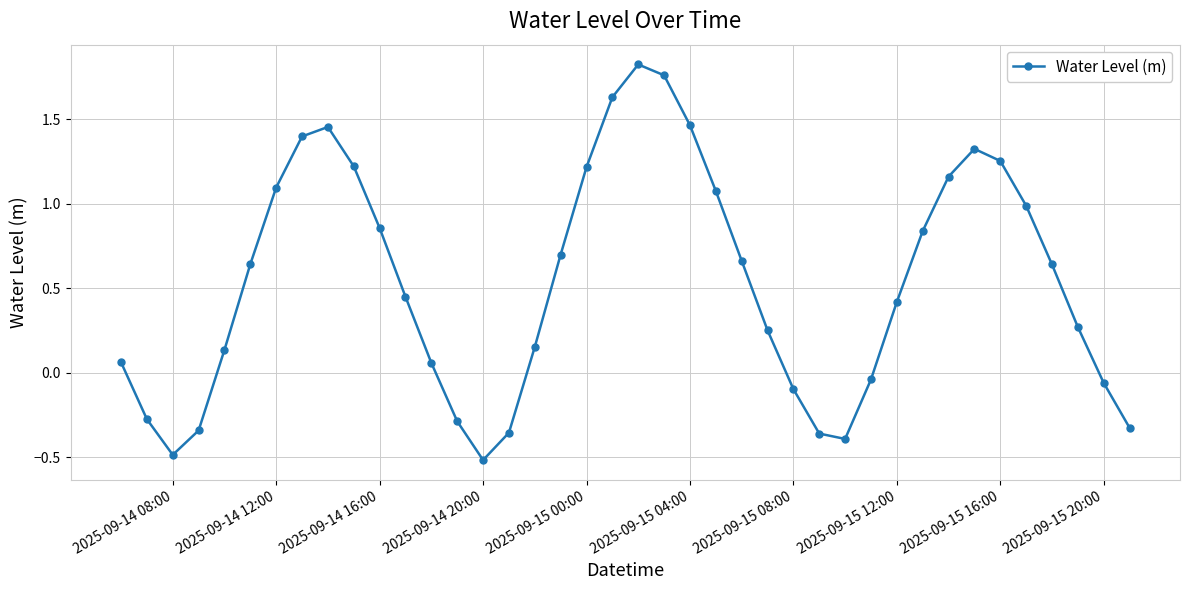

How many data points are less than 0?

12